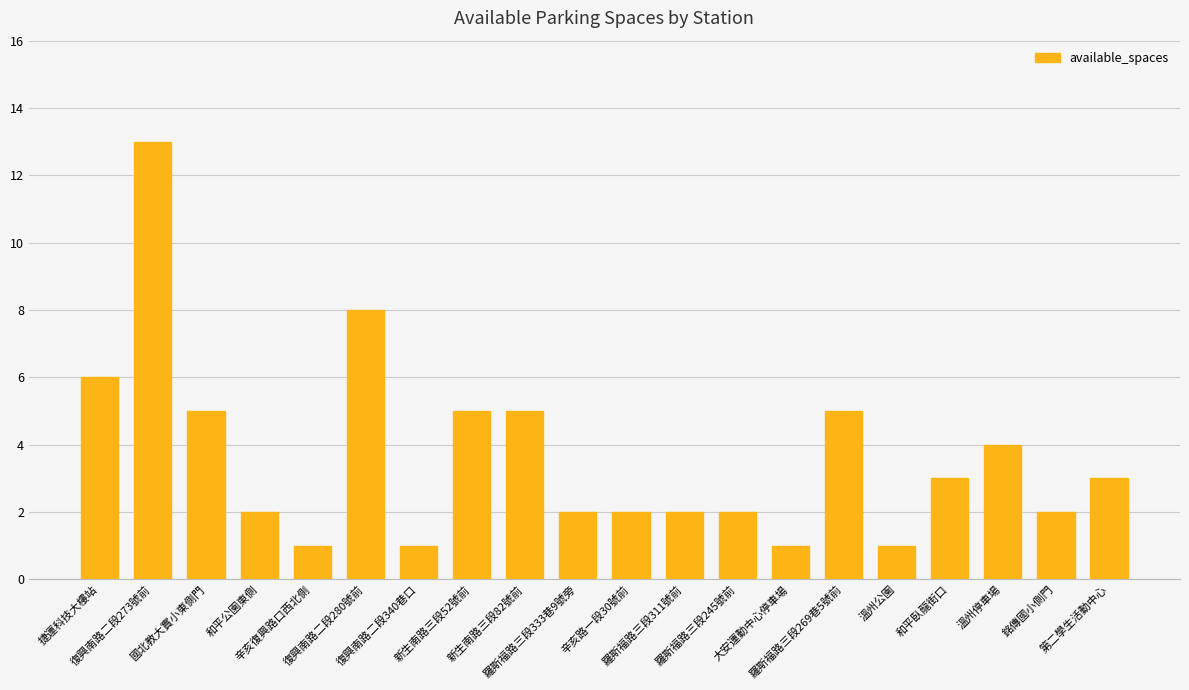

Between 辛亥復興路口西北側 and 復興南路二段273號前, which is larger?

復興南路二段273號前